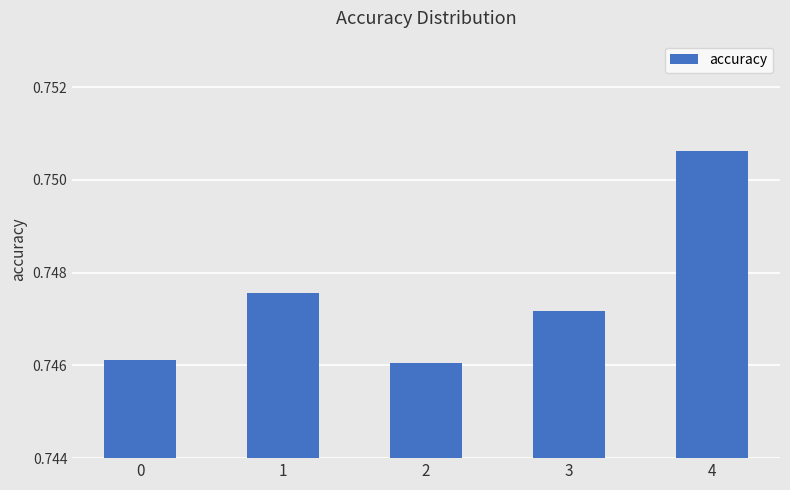

How many values are between 0 and 1?

5